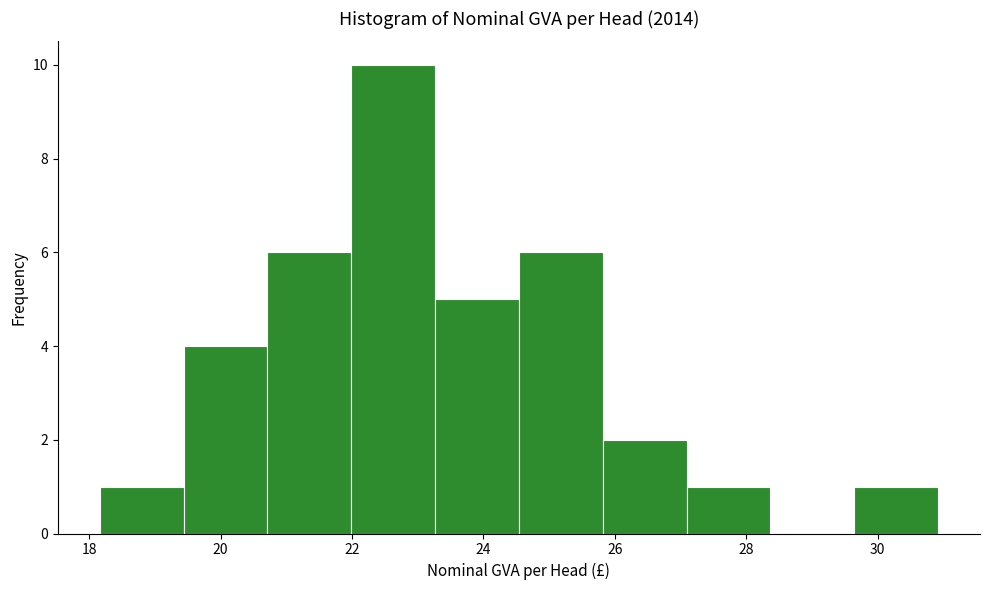

Reading left to right, transcribe this chart: for each bar, give the range it covers on the x-axis and its height. Neither the bar edges nor the heights are printed on the chart, so give them approximately, as read against the axes.

18.2 to 19.4: 1
19.4 to 20.8: 4
20.8 to 22.0: 6
22.0 to 23.2: 10
23.2 to 24.6: 5
24.6 to 25.8: 6
25.8 to 27.0: 2
27.0 to 28.4: 1
28.4 to 29.6: 0
29.6 to 31.0: 1